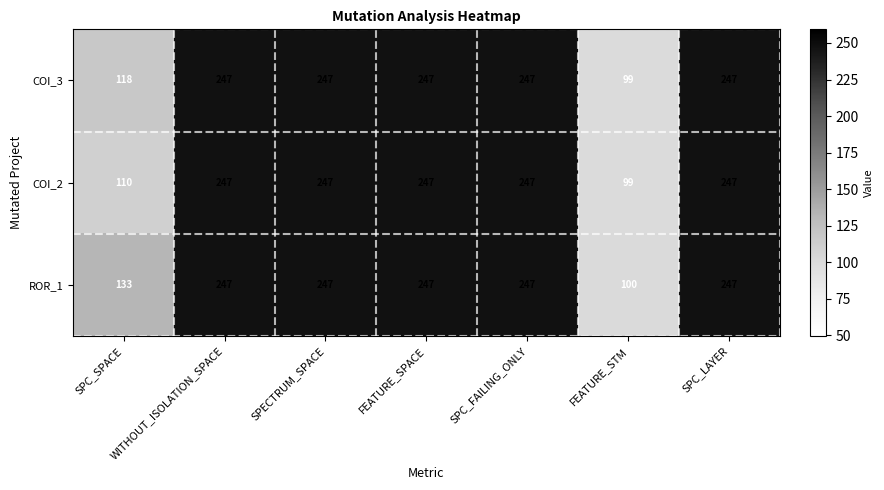

What is the sum of the COI_2 values at FEATURE_SPACE and FEATURE_STM?

346